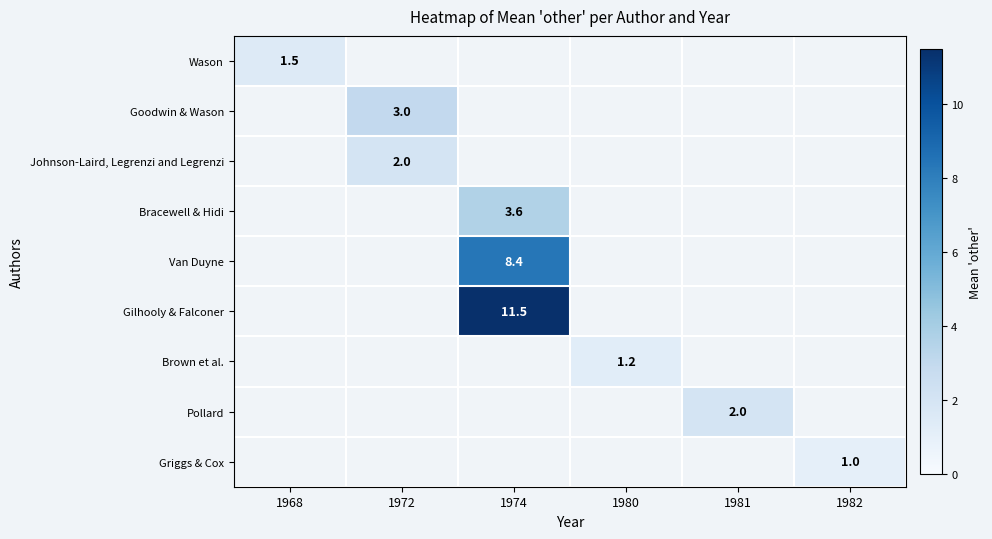

Is it true that Van Duyne equals 1.8 at 1974?

False